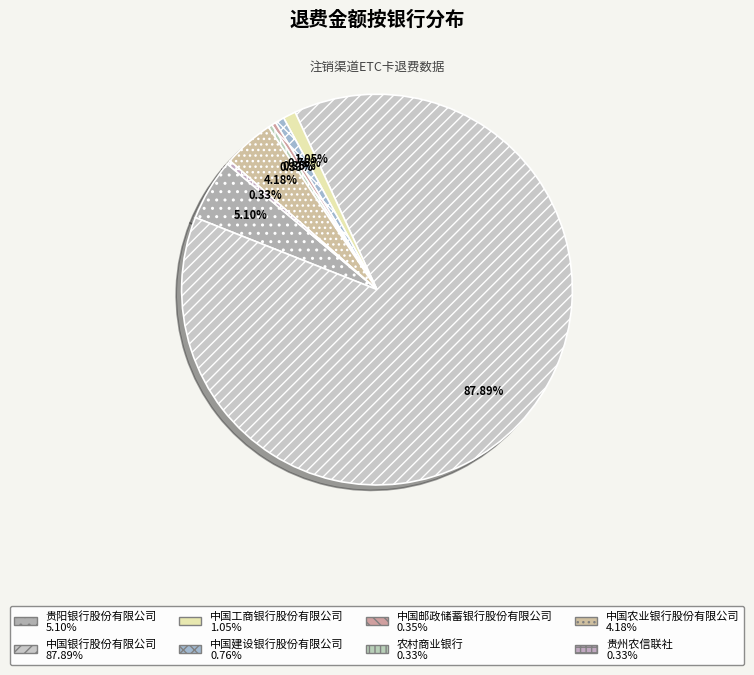

Is there a majority slice in this chart?

Yes